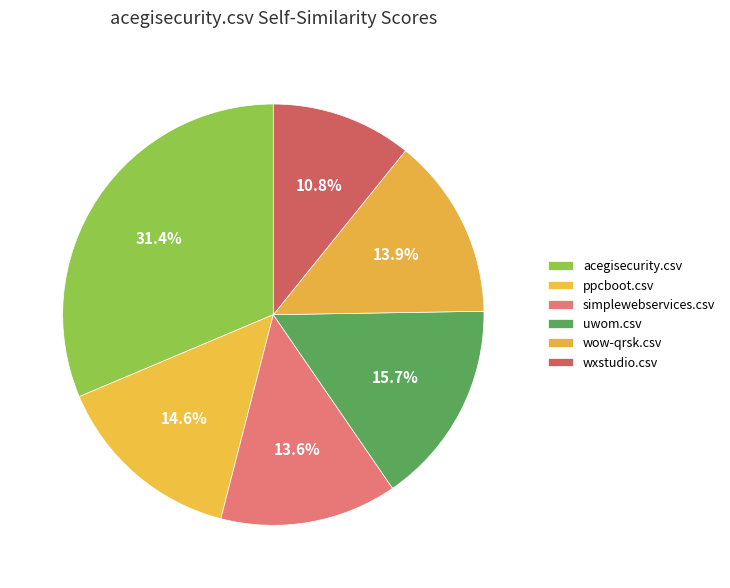

What percentage is the acegisecurity.csv slice, to the nearest percent?

31%